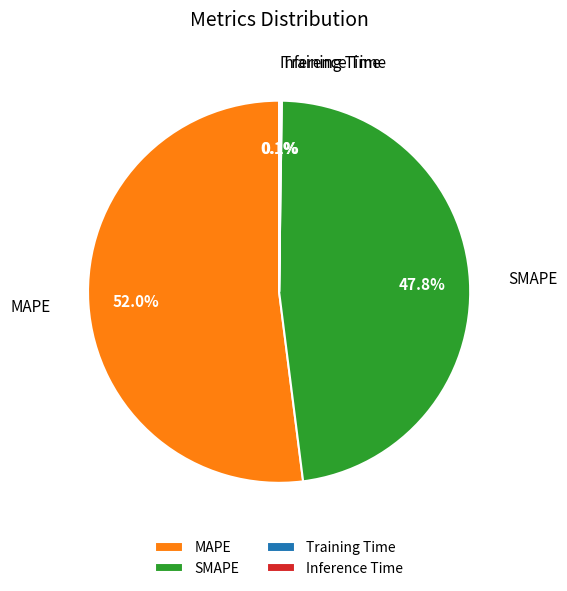

What percentage is the MAPE slice, to the nearest percent?

52%